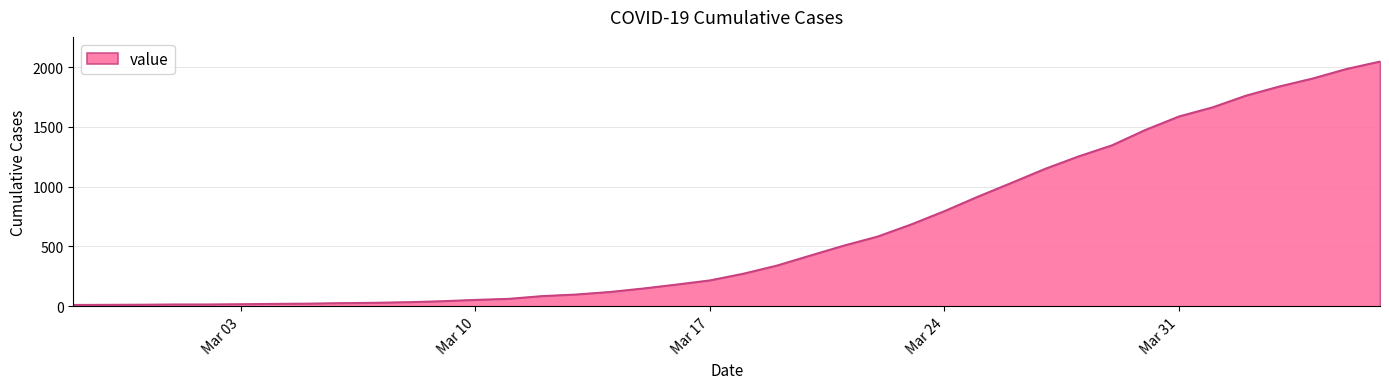

Count the number of data series in this chart.

1